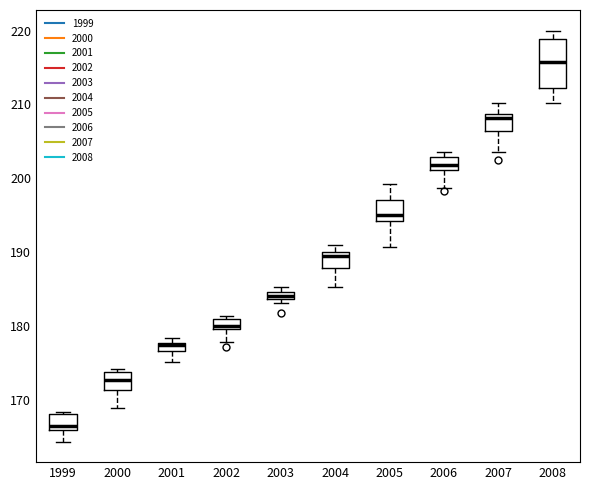

Which box is the tallest, from its lower edge to its upper edge?

2008